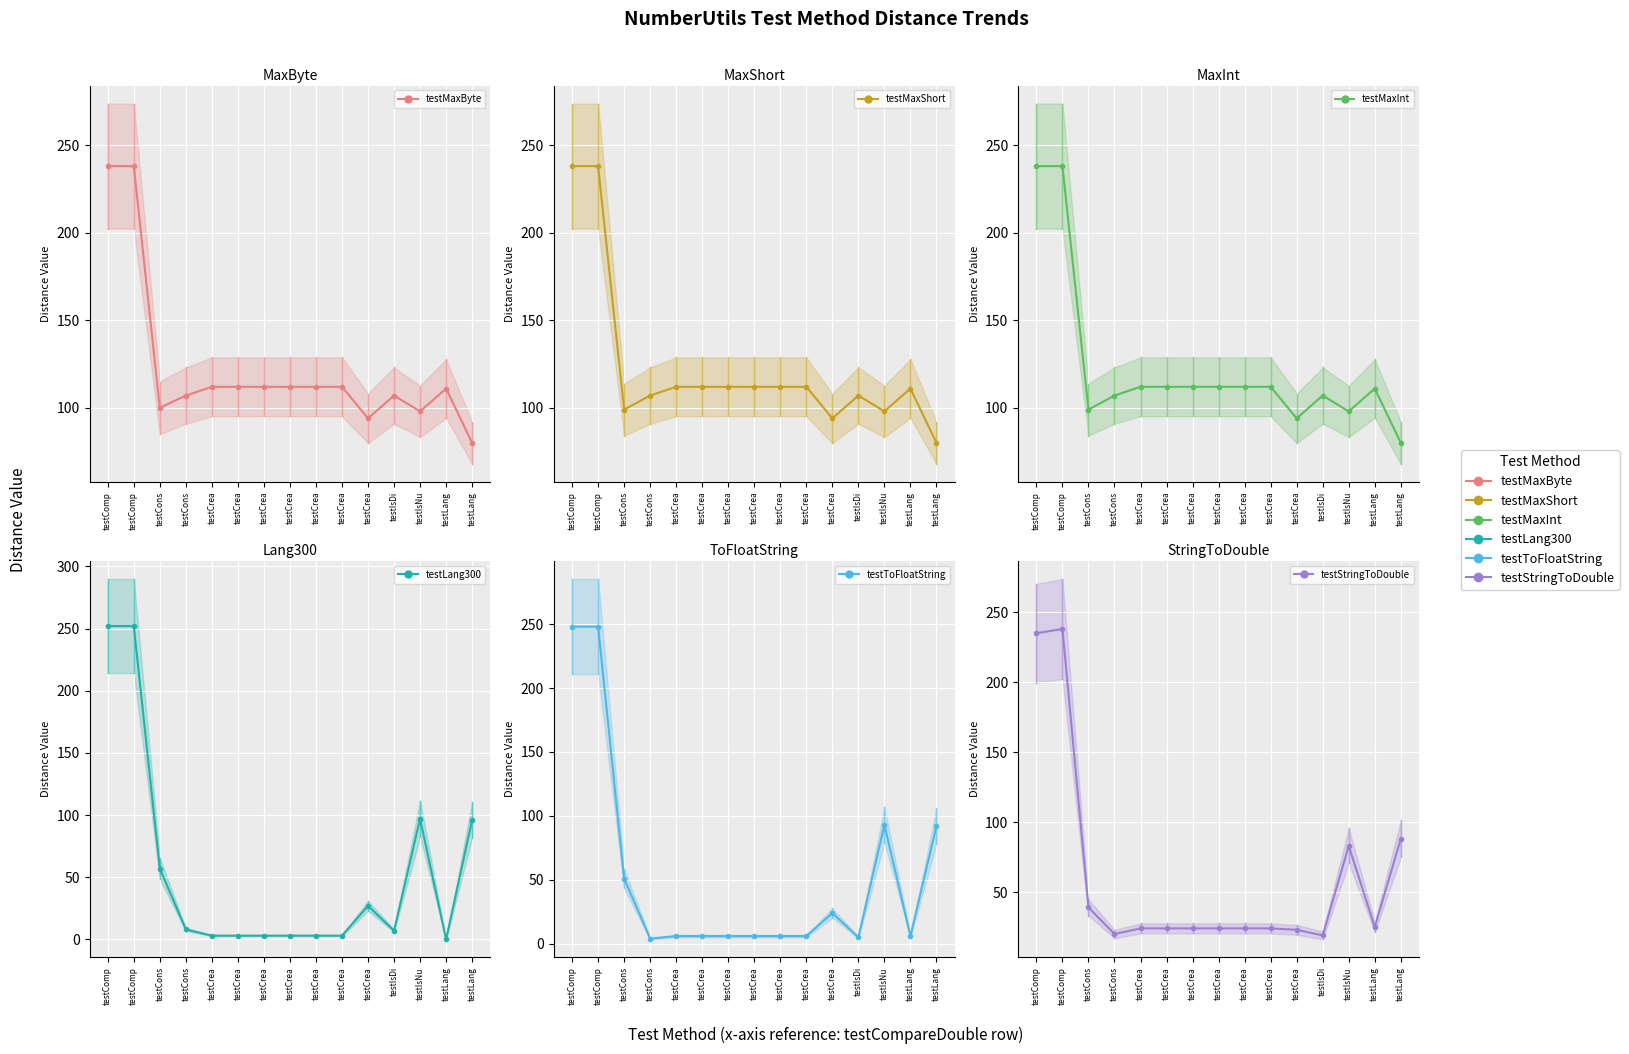

How many data points in testMaxInt are above 112?

2